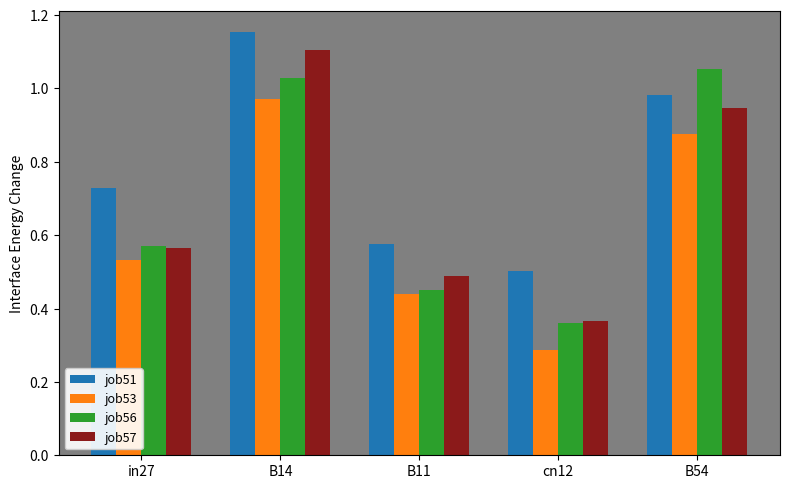

The job57 series shows 0.7 at B11. True or false?

False